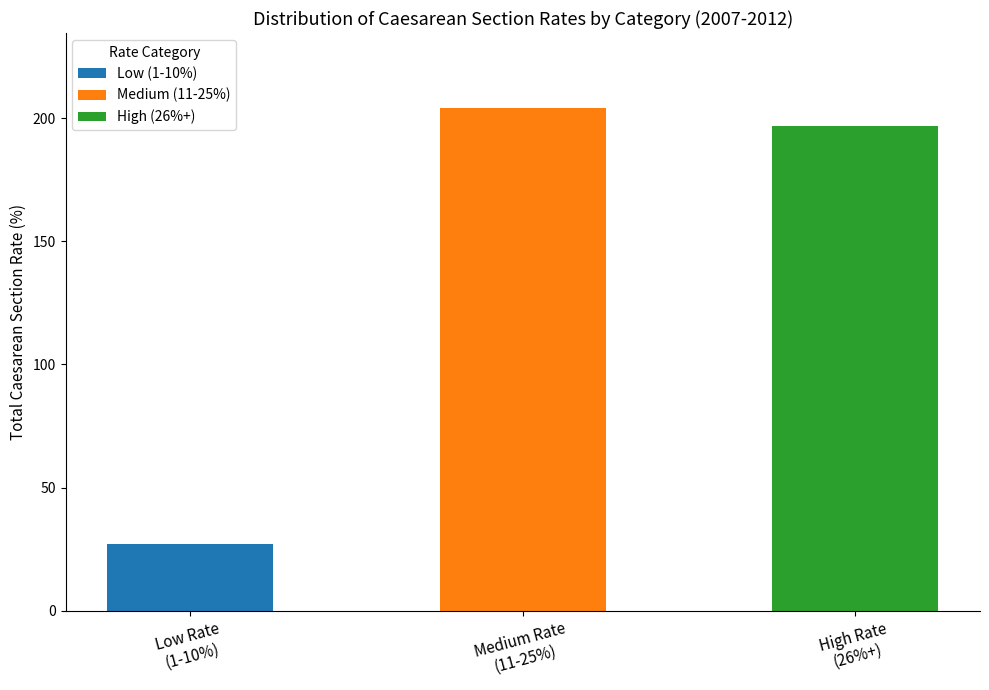

Are the bars grouped side by side (vs. stacked)?

No